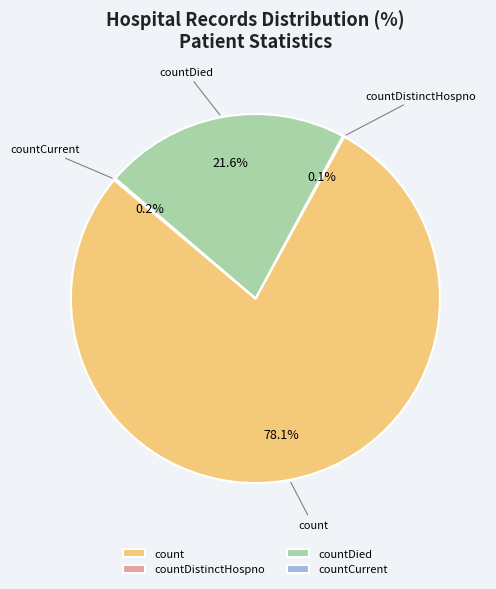

Which category has the biggest portion of the pie?

count